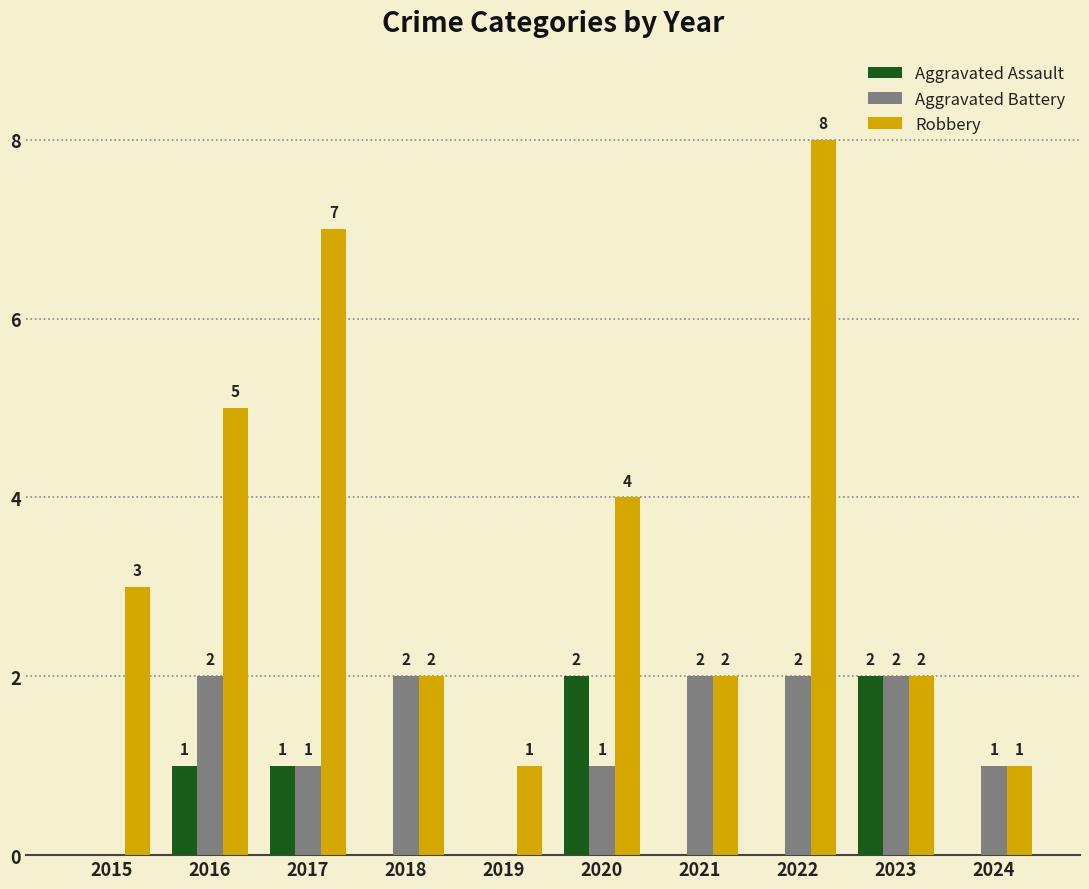

Which series has the largest range (max minus min)?

Robbery